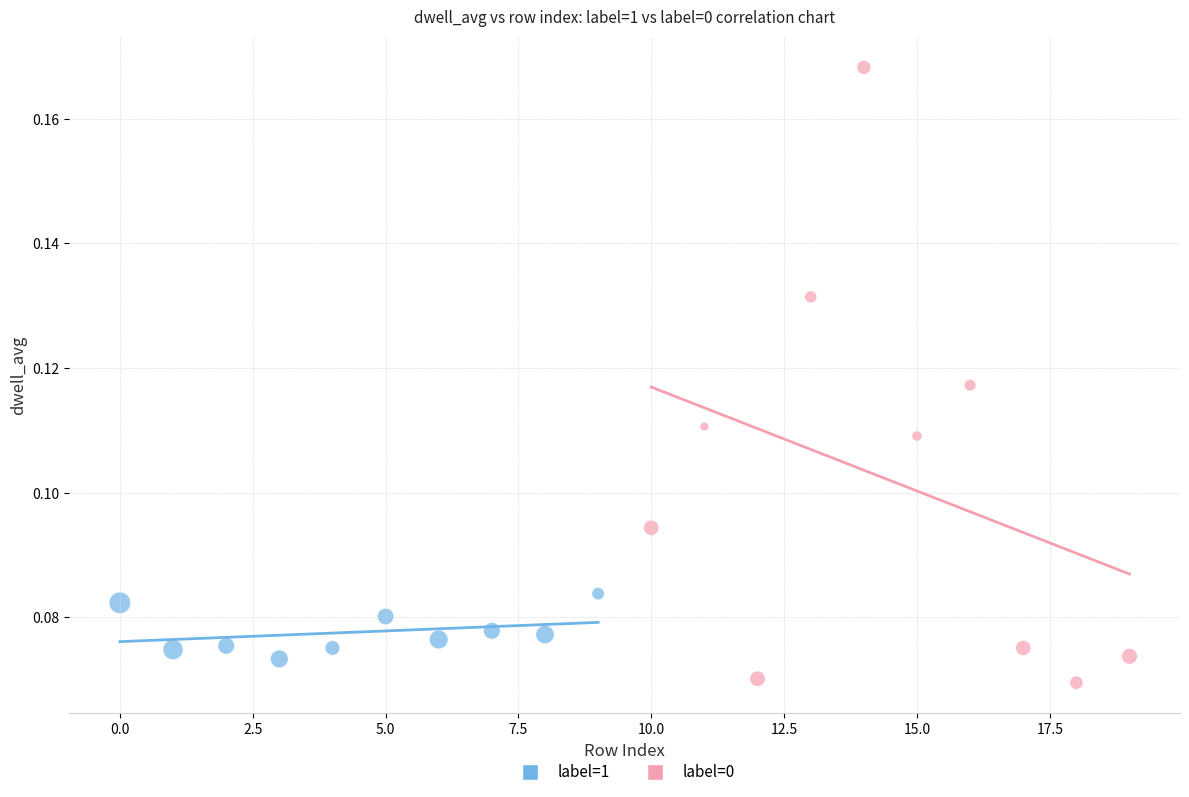

Which series contains the highest Y value?

label=0